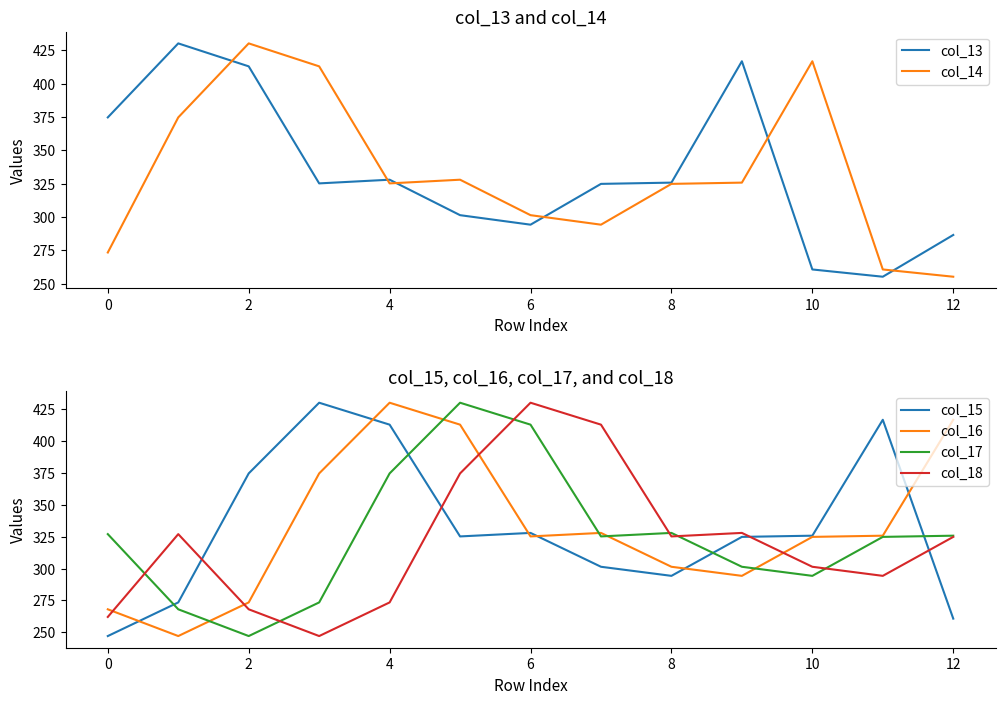

What is the smallest value displayed?

247.0